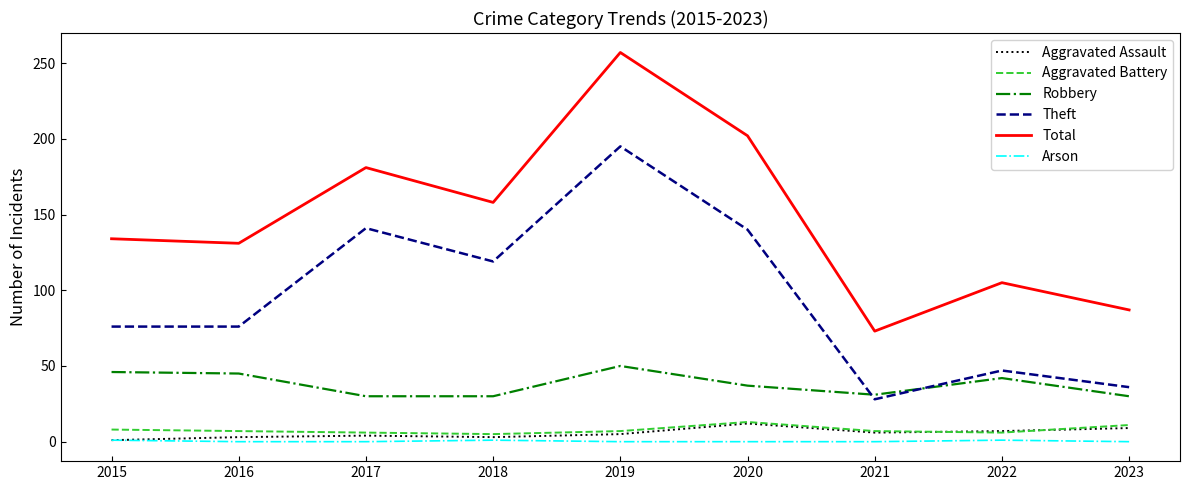

The value of Theft at 2016 is 76. True or false?

True